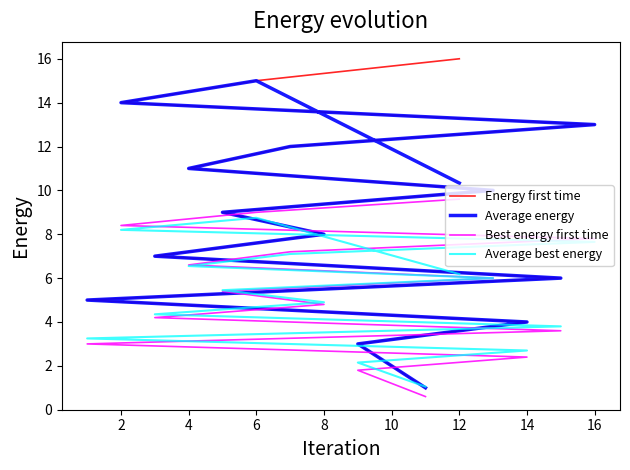

What is the minimum value for Energy first time?

1.0